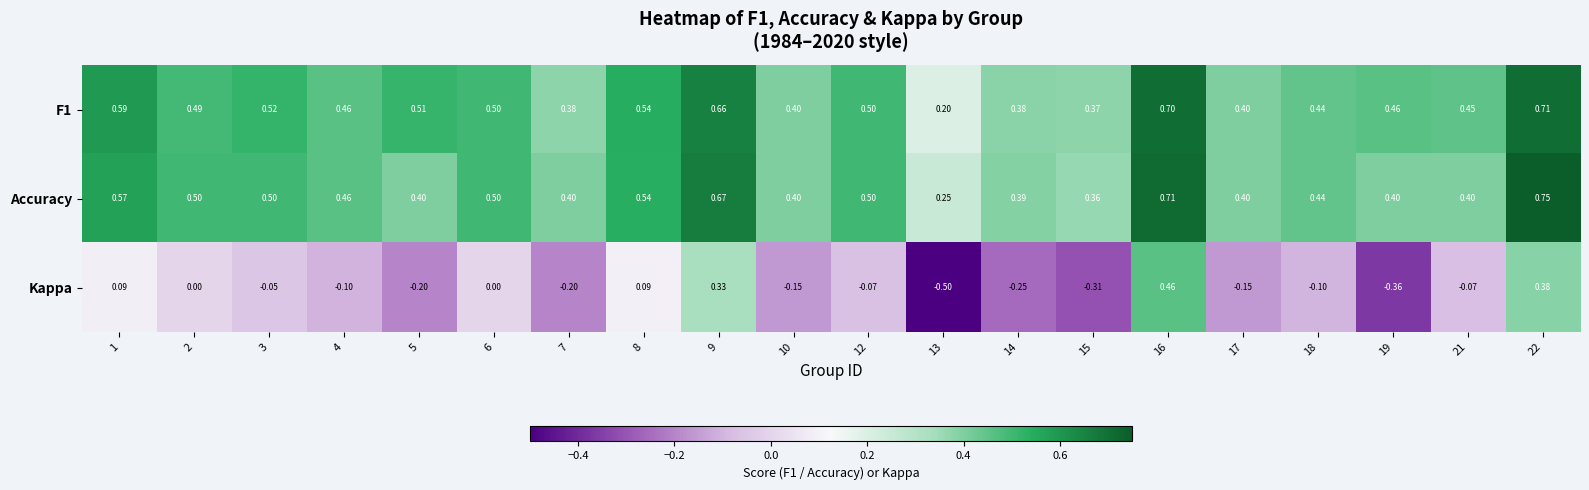

Which series changed the most between 1 and 21?

Accuracy